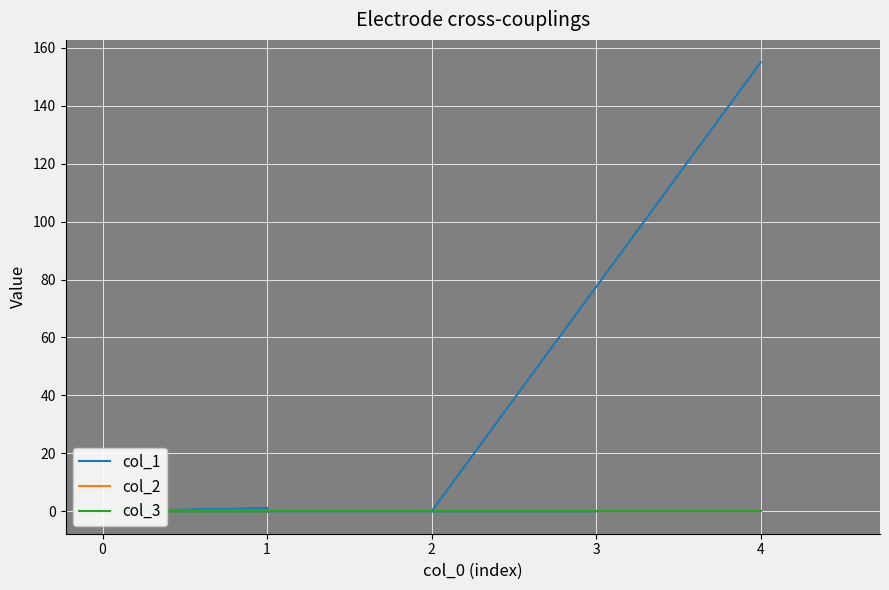

How many data points in col_1 are above 0?

3